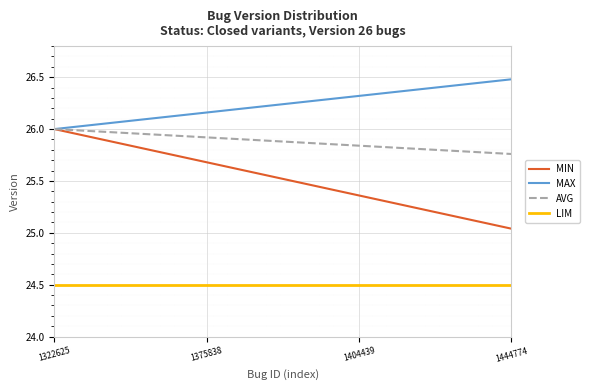

Rank the series by their average value, from highest to lowest.

MAX, AVG, MIN, LIM